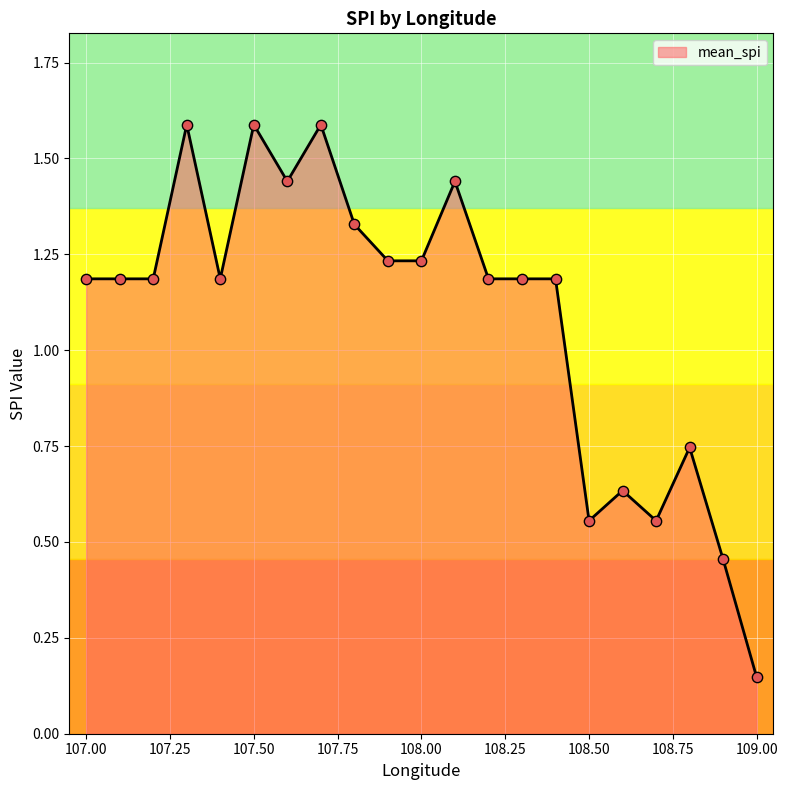

What is the maximum value shown in the chart?

1.6